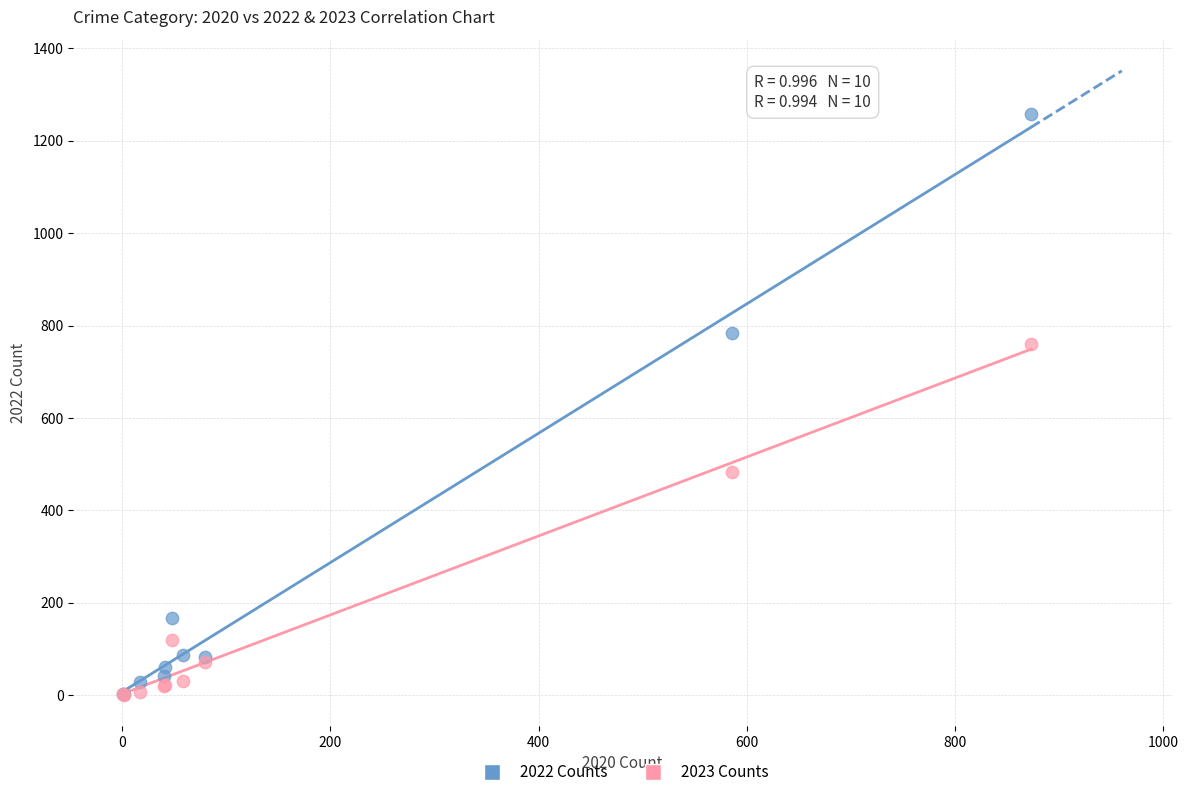

In the 2022 Counts series, what Y value is closest to 630?

784